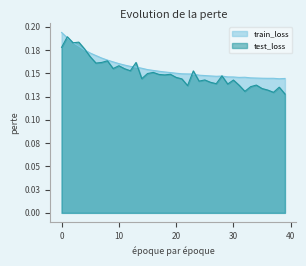

What is the value of the train_loss point at the 21st from the left?

0.2